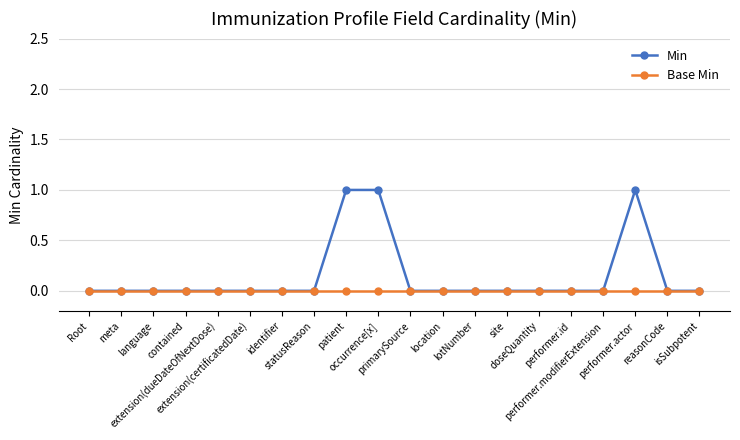

Reading left to right, transcribe all the data shown in this chart.

Min: 0	0	0	0	0	0	0	0	1	1	0	0	0	0	0	0	0	1	0	0
Base Min: 0	0	0	0	0	0	0	0	0	0	0	0	0	0	0	0	0	0	0	0